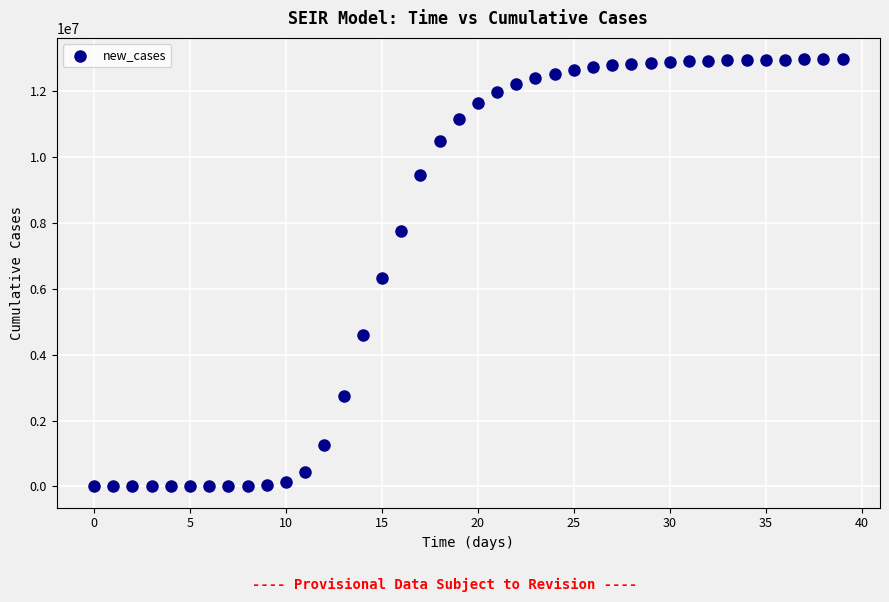

What Y value in the scatter plot is closest to 6484791?

6327379.3